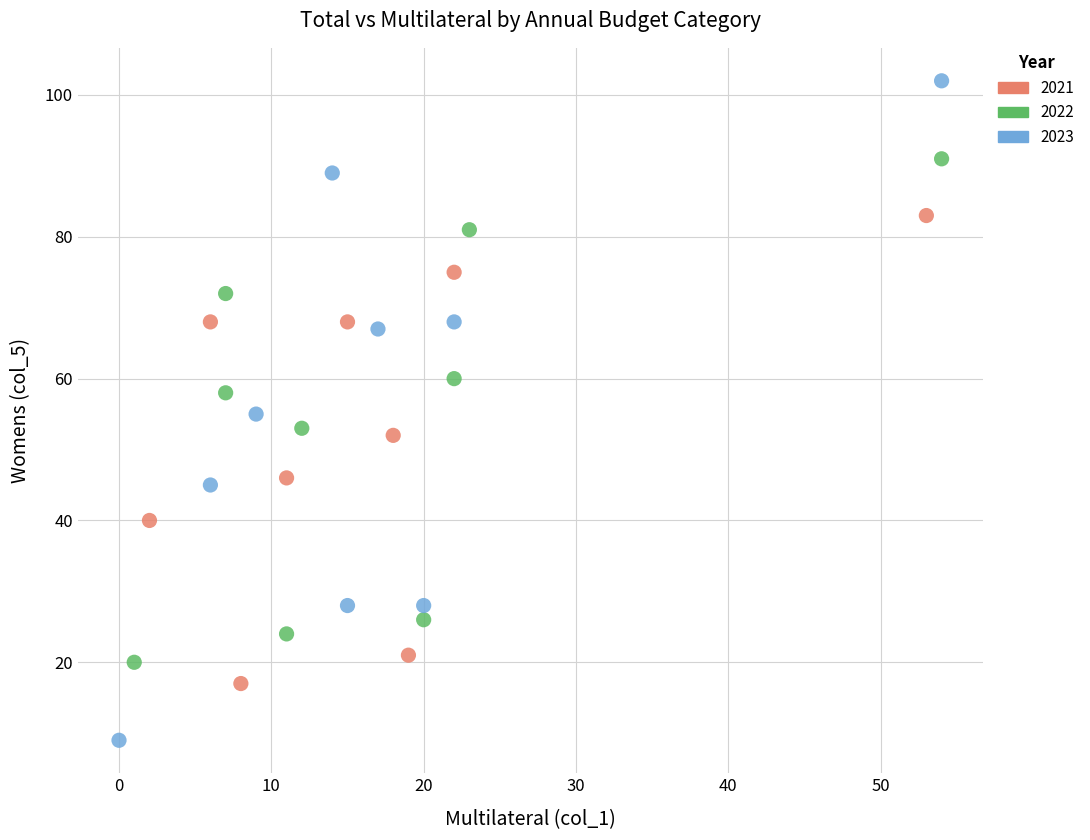

What are all the series names shown in the legend?

2021, 2022, 2023